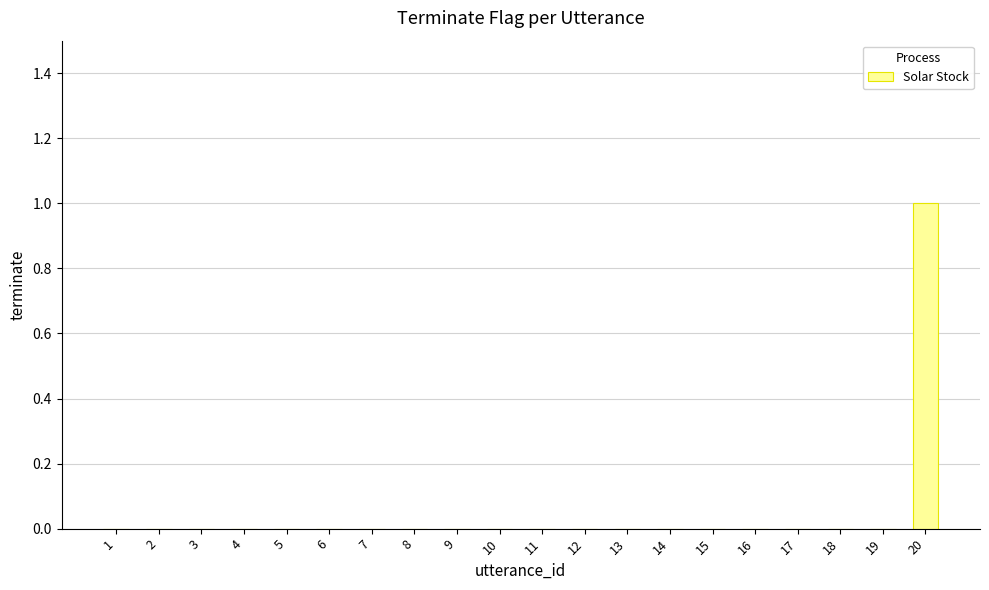

The chart shows a value of 0 at 13. True or false?

True